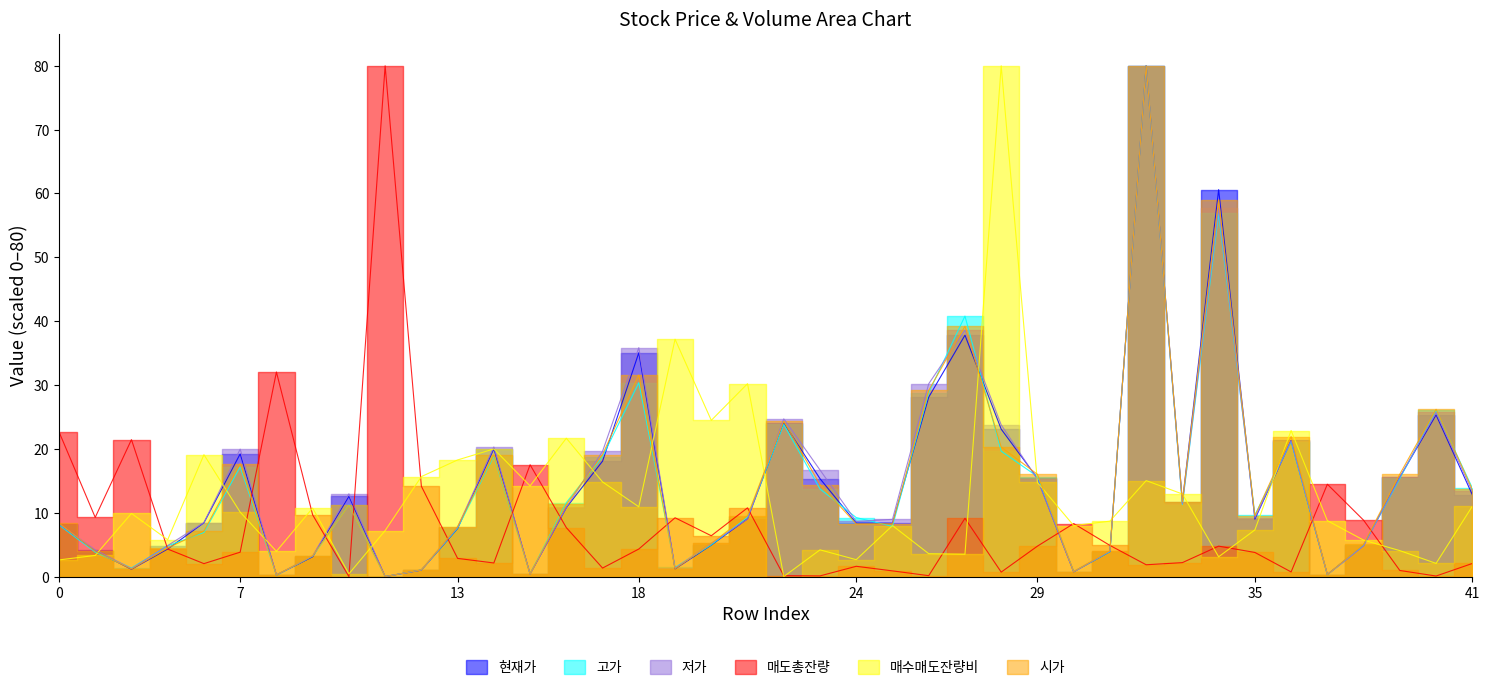

True or false: 고가 has a value of 12.3 at 13.

False